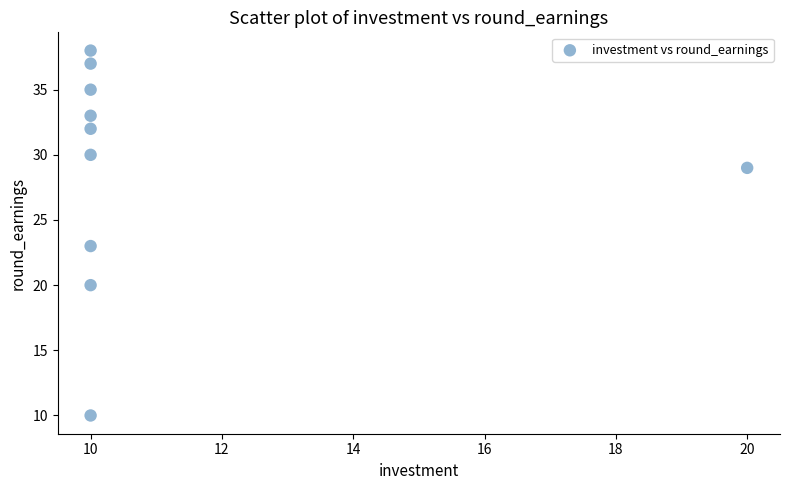

What is the range of Y values (max minus min)?

28